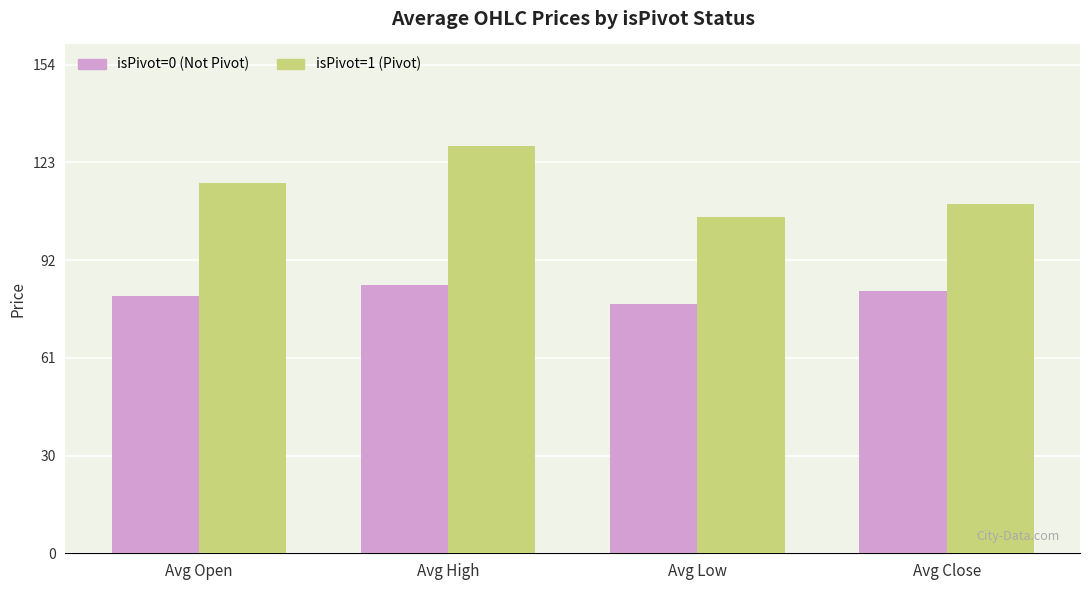

Rank the series at Avg Open from highest to lowest value.

isPivot=1 (Pivot), isPivot=0 (Not Pivot)